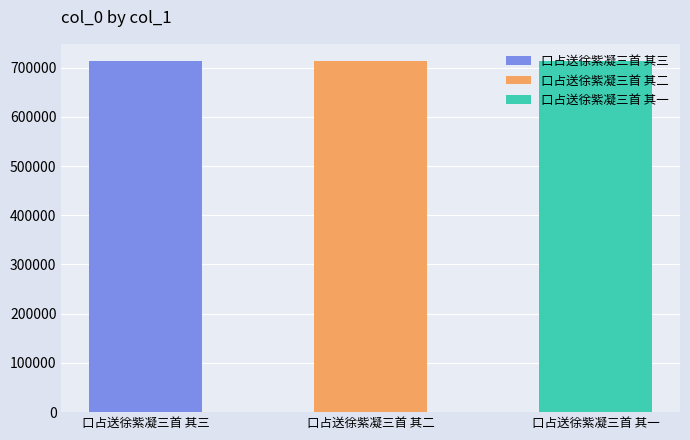

What position from the left is 口占送徐紫凝三首 其三?

1